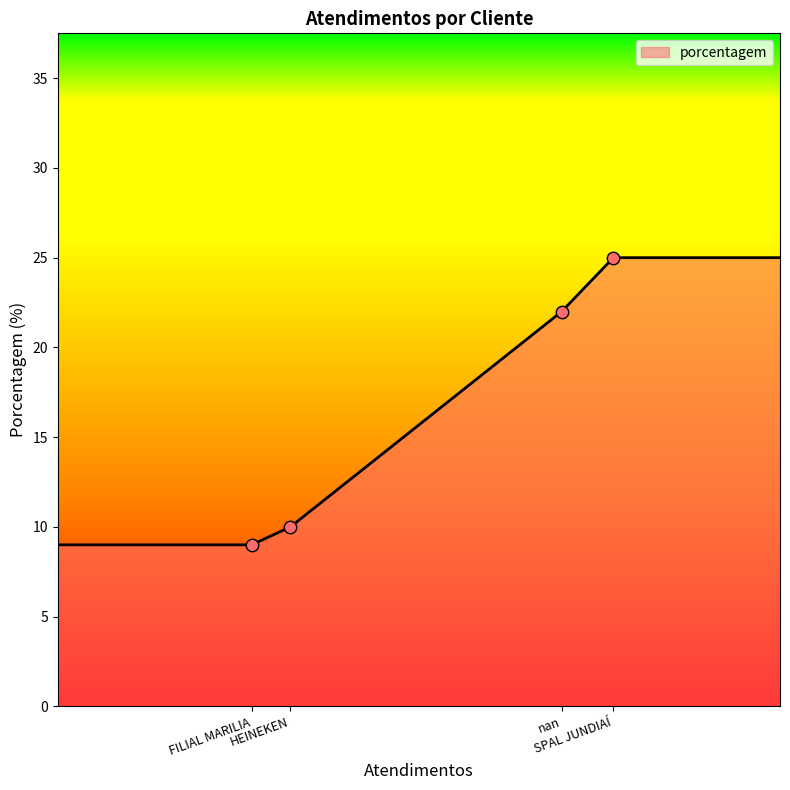

True or false: the data has more than 1 interior local peaks.

False